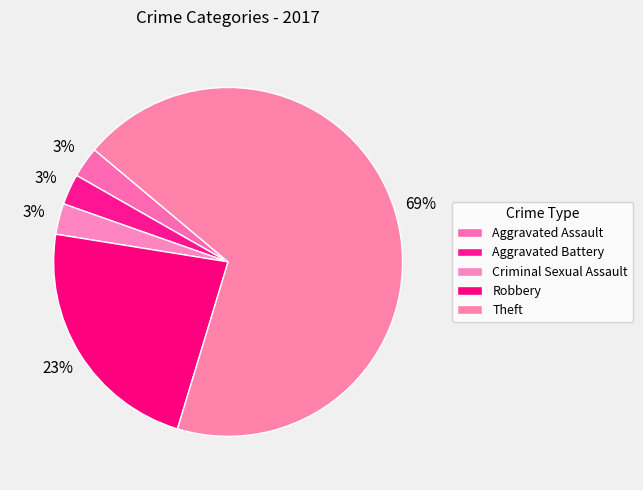

How many slices are in this pie chart?

5